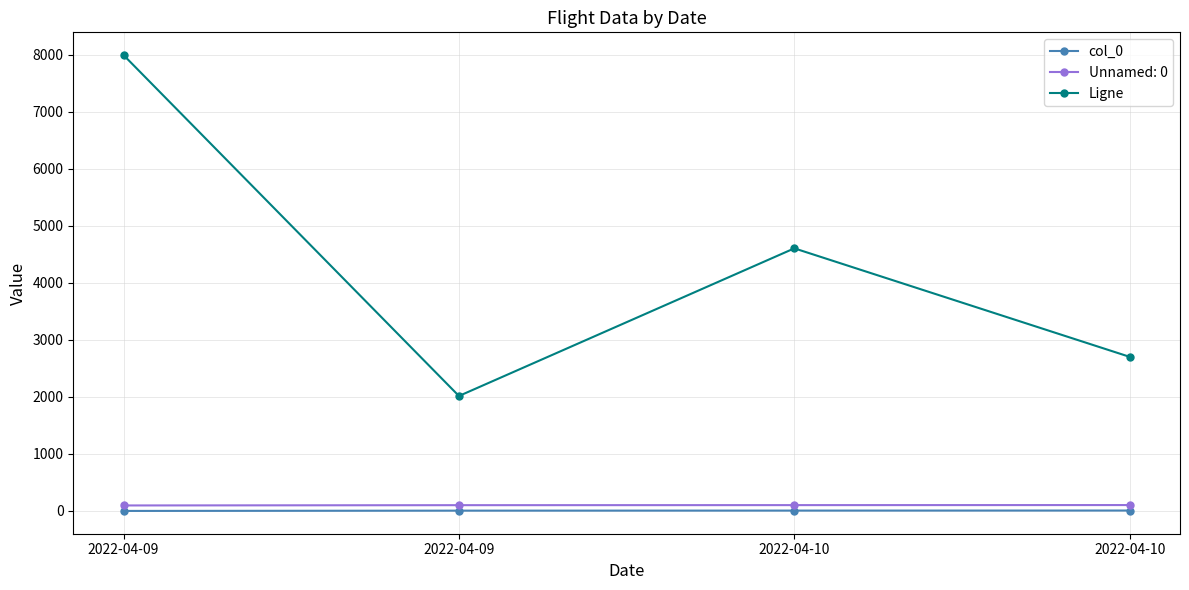

How many lines are shown in the chart?

3